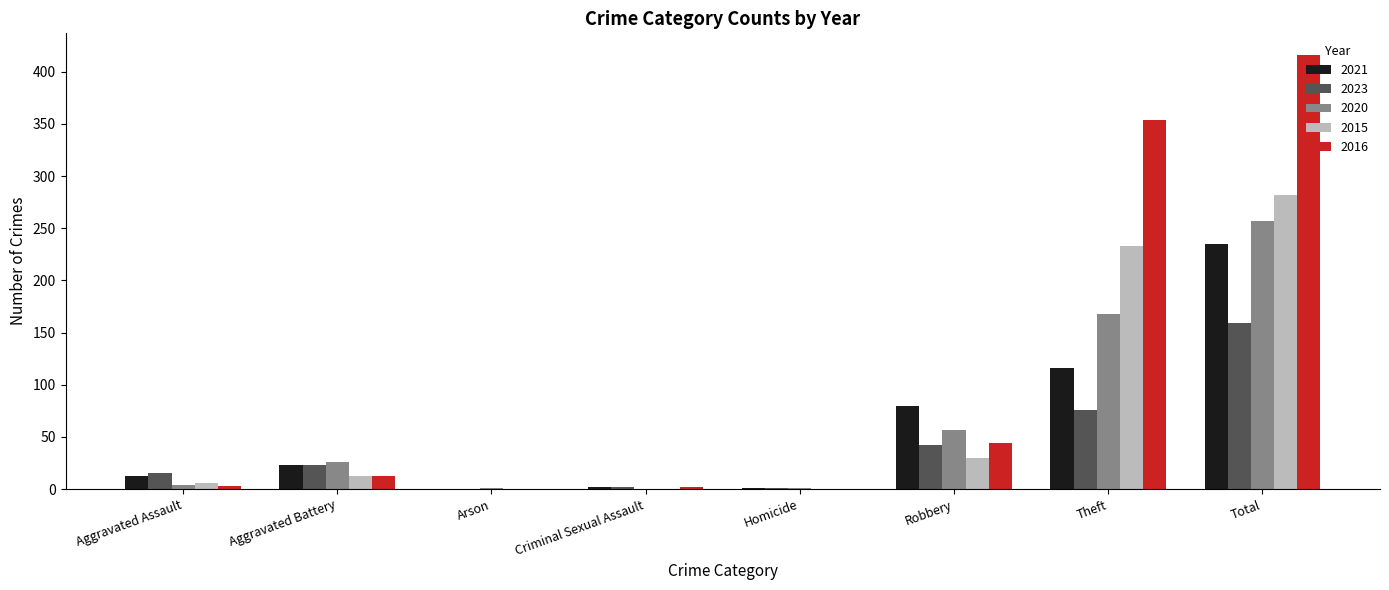

Is it true that 2023 equals 18 at Robbery?

False